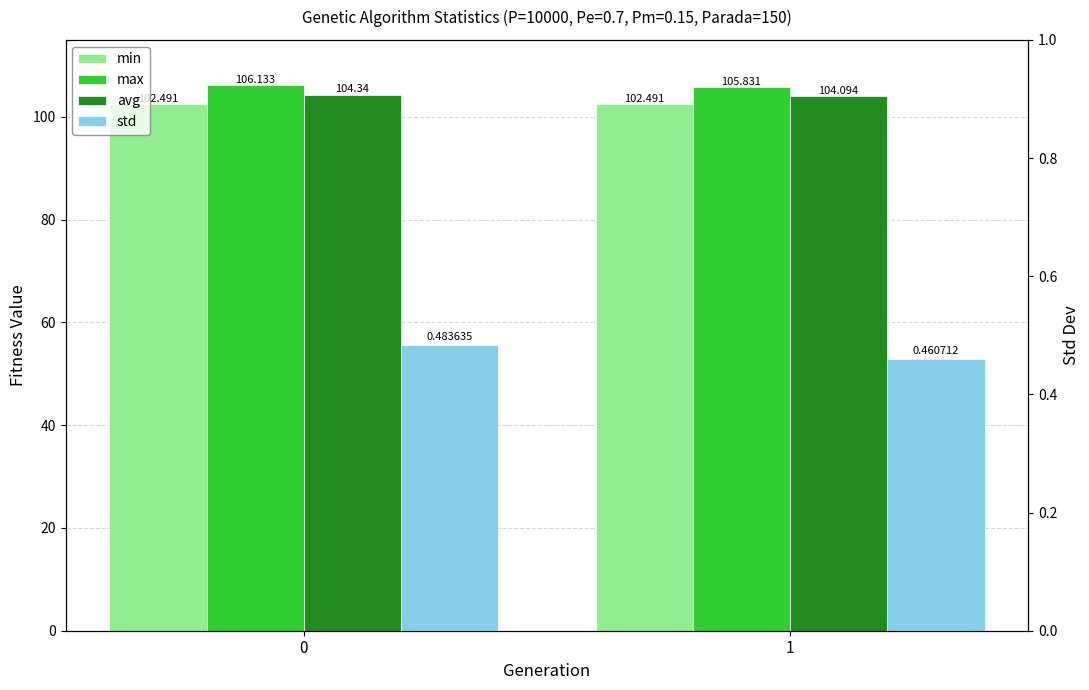

What is the difference between the maximum and minimum values in the max series?

0.3